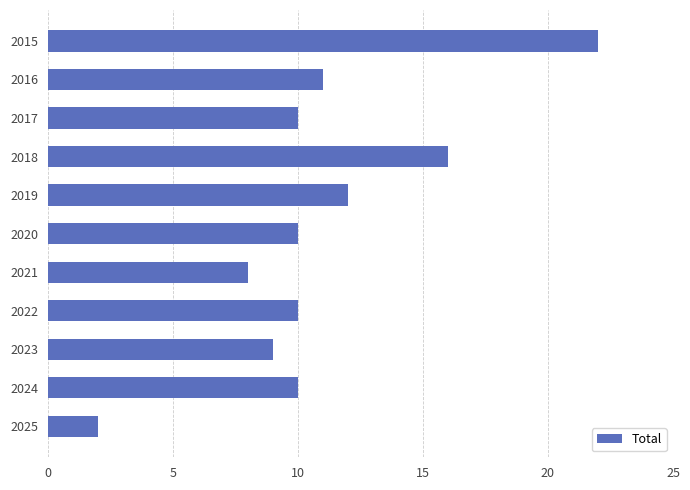

What is the maximum value shown in the chart?

22